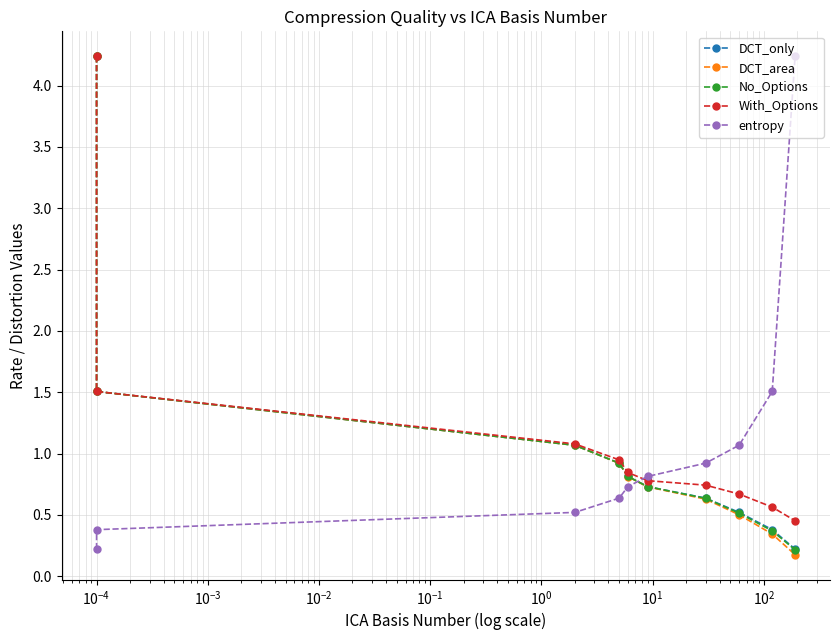

True or false: DCT_only and With_Options intersect in this chart.

False